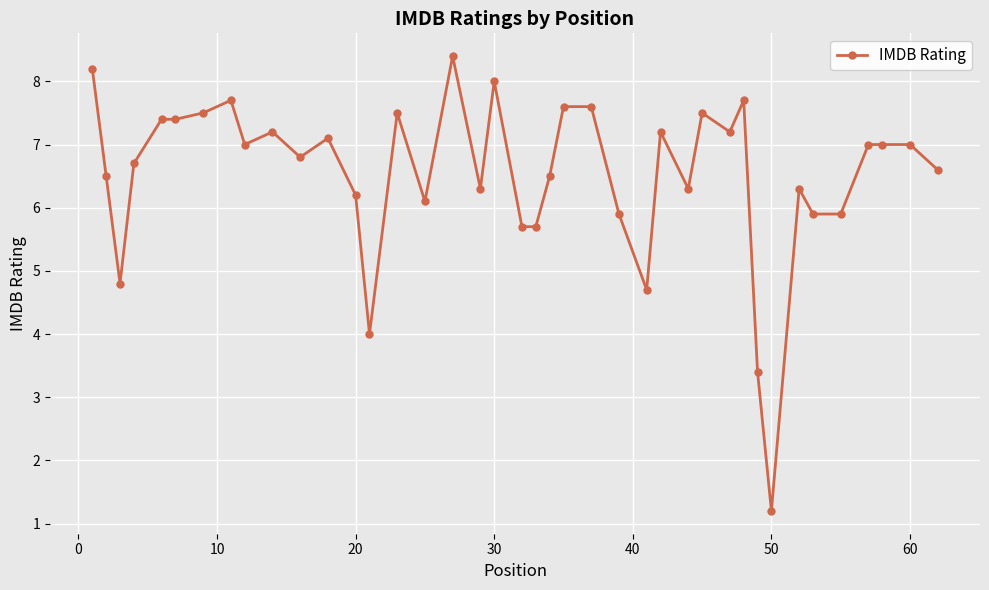

What is the average value?

6.5